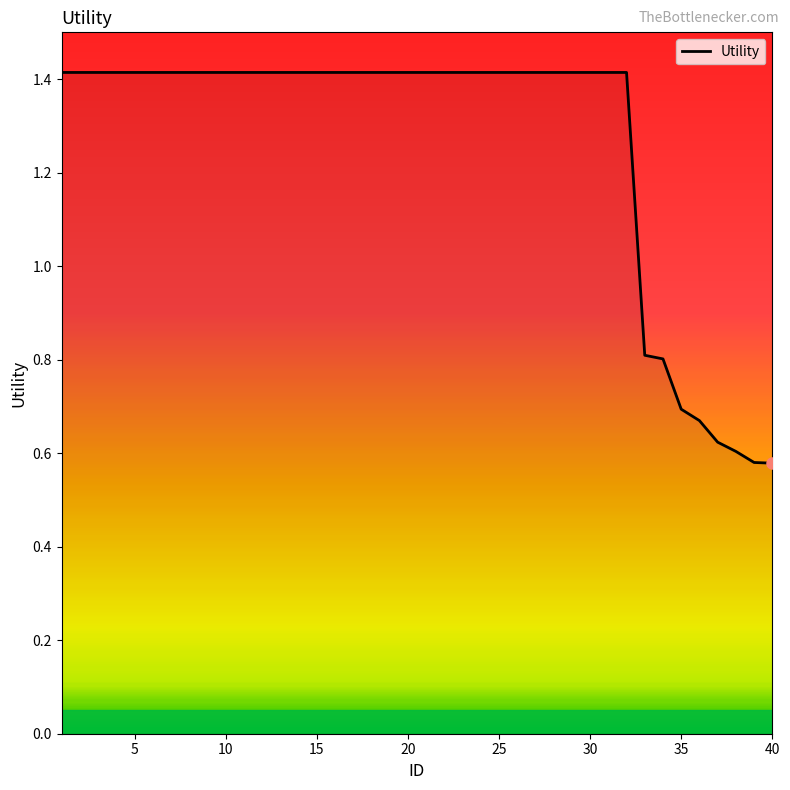

What is the greatest value displayed?

1.4